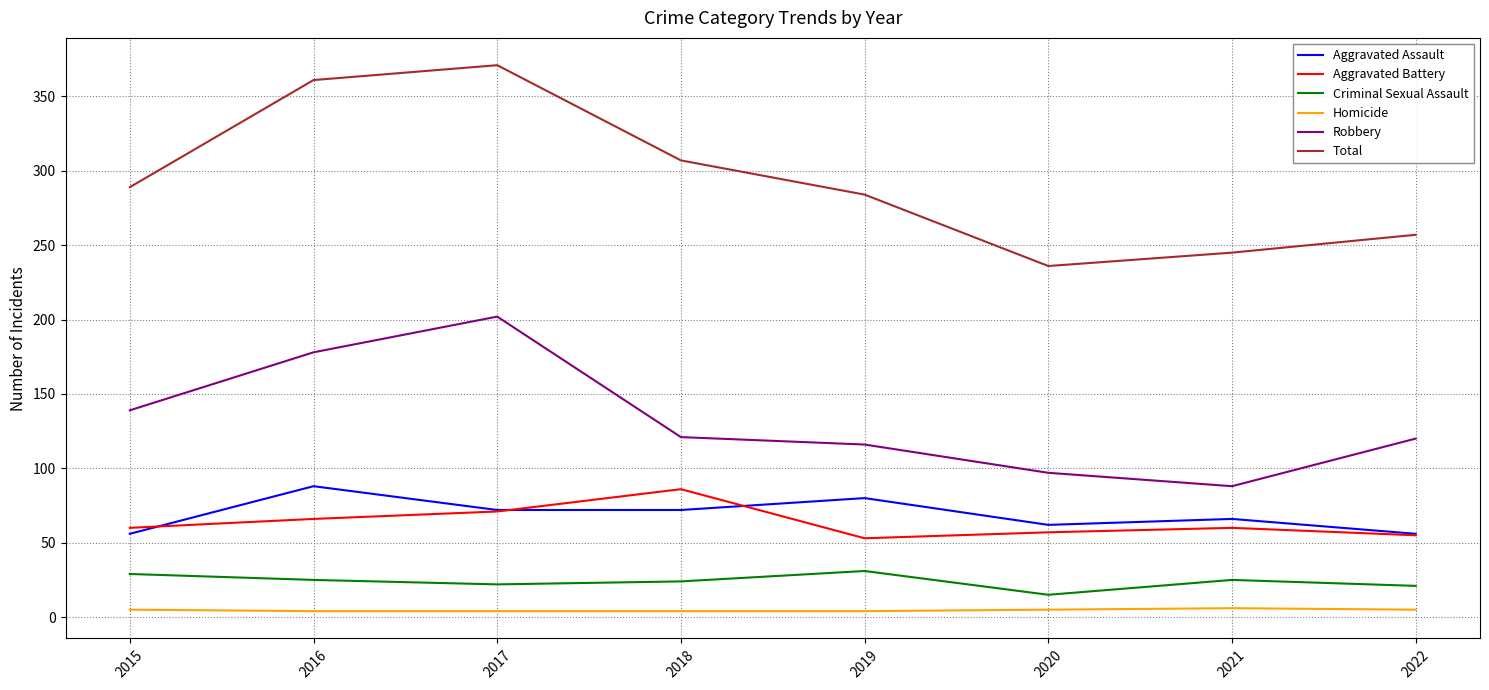

What is the average value of the Criminal Sexual Assault series?

24